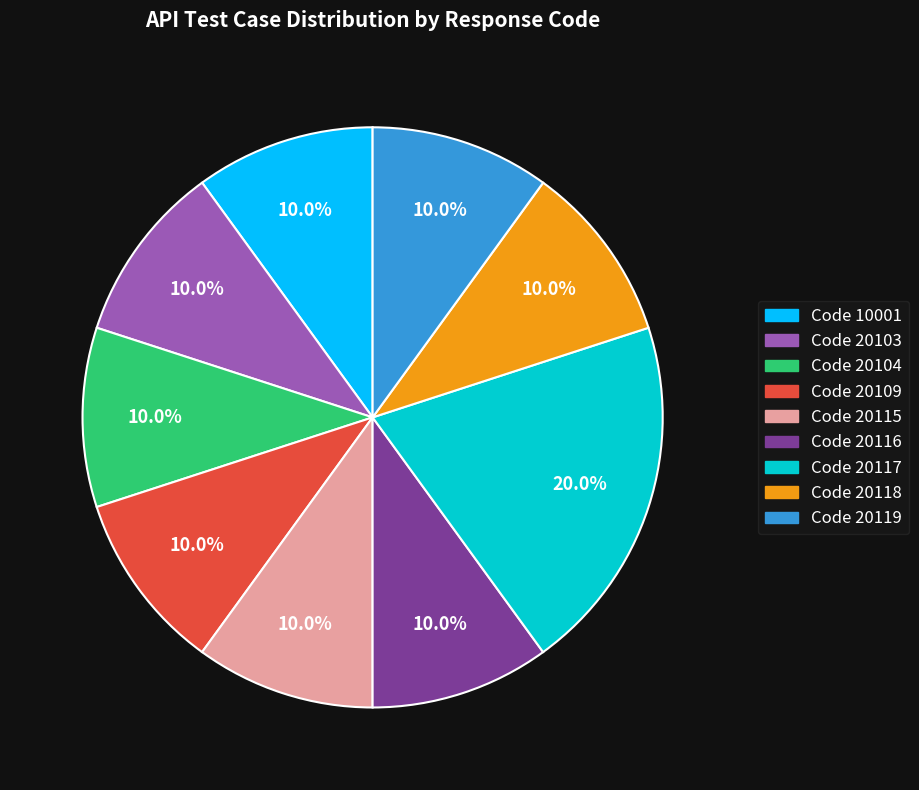

Does any single category account for the majority?

No